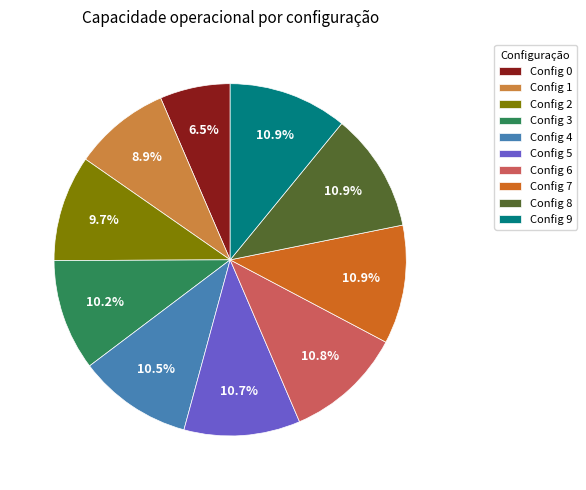

Is there a majority slice in this chart?

No